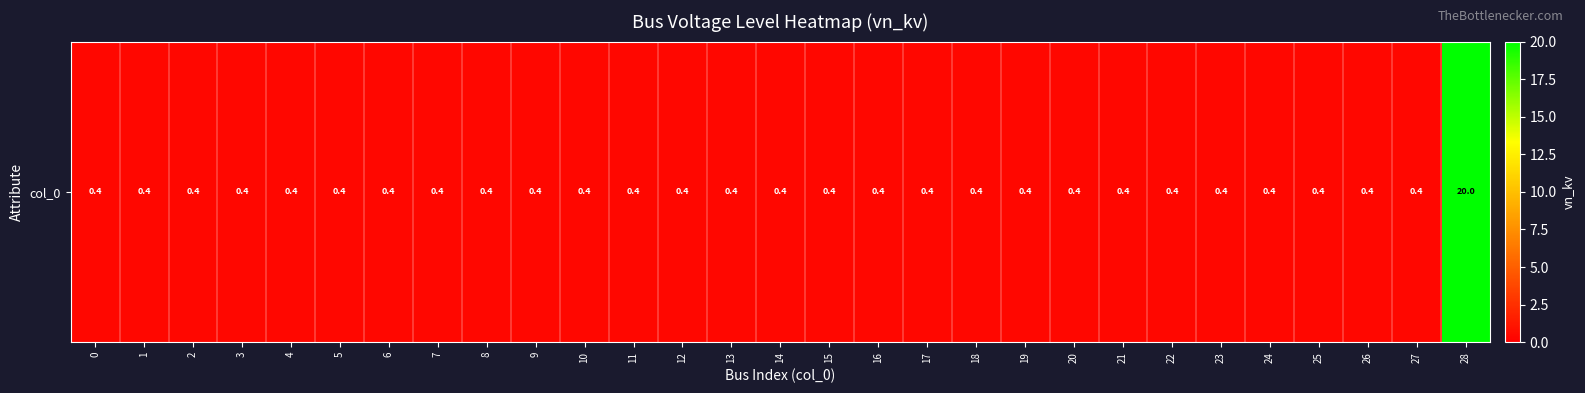

The value at 0 is 0.6. True or false?

False